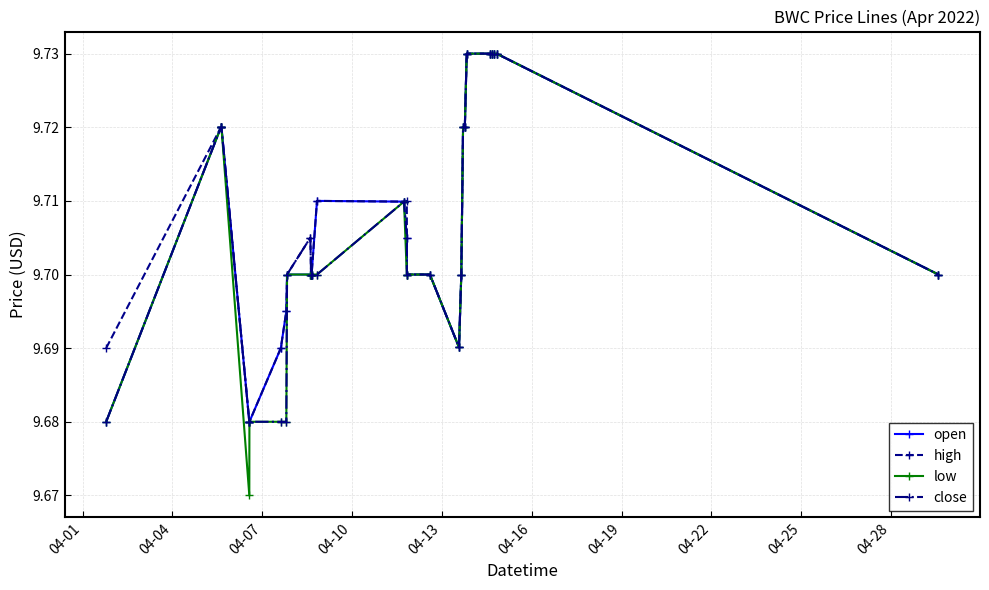

True or false: high has more than 1 interior local peaks.

True